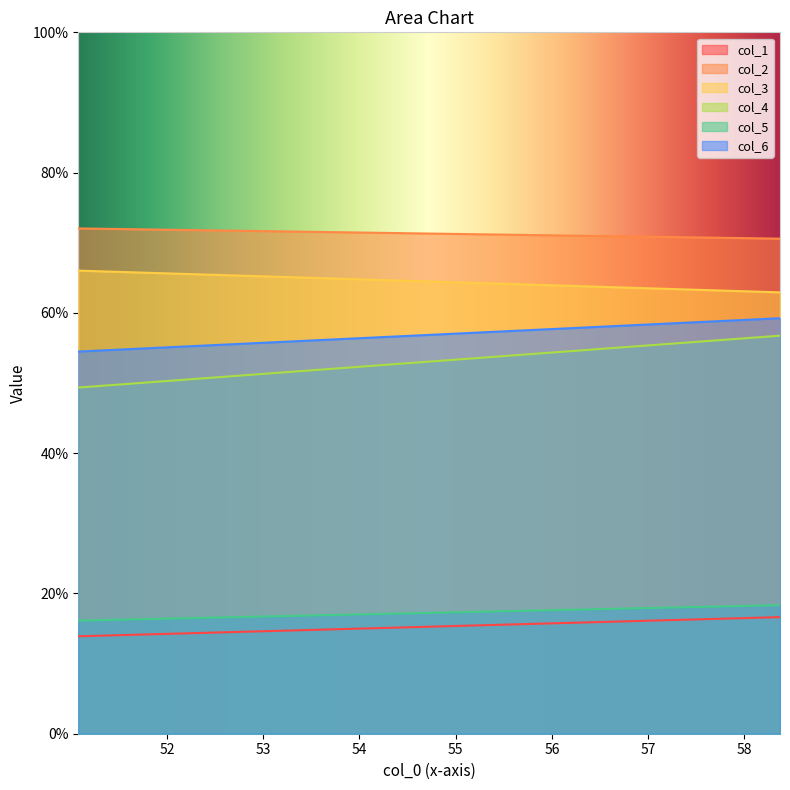

Between 0 and 1, which series saw the biggest shift?

col_4